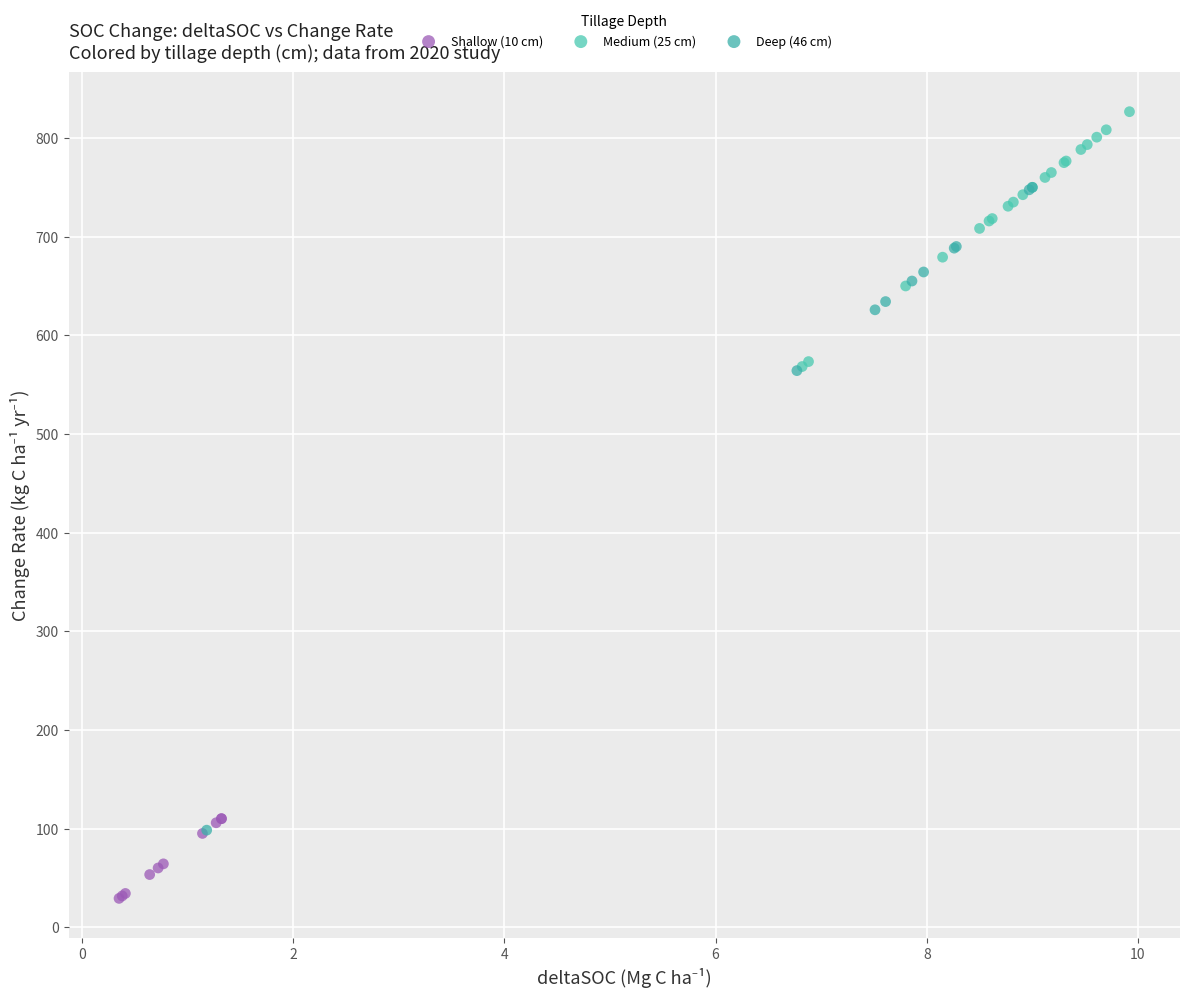

Which series reaches the minimum Y coordinate?

Shallow (10 cm)